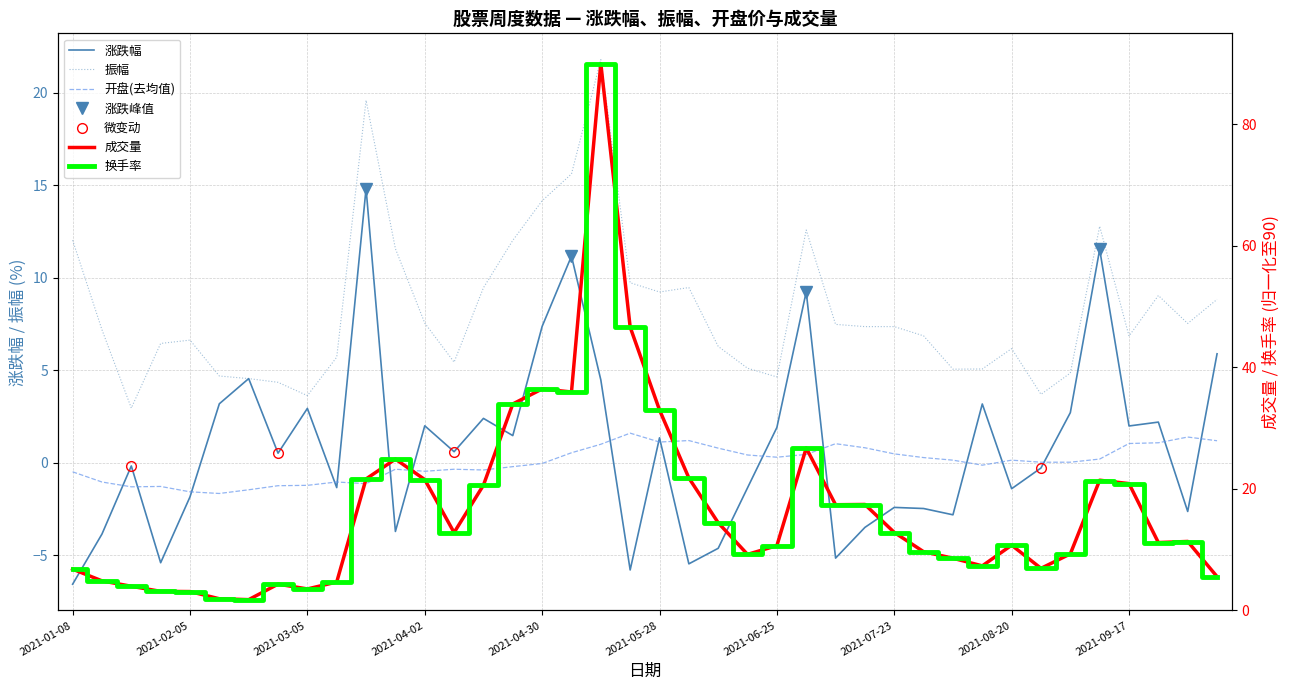

True or false: 振幅 and 涨跌幅 intersect in this chart.

False